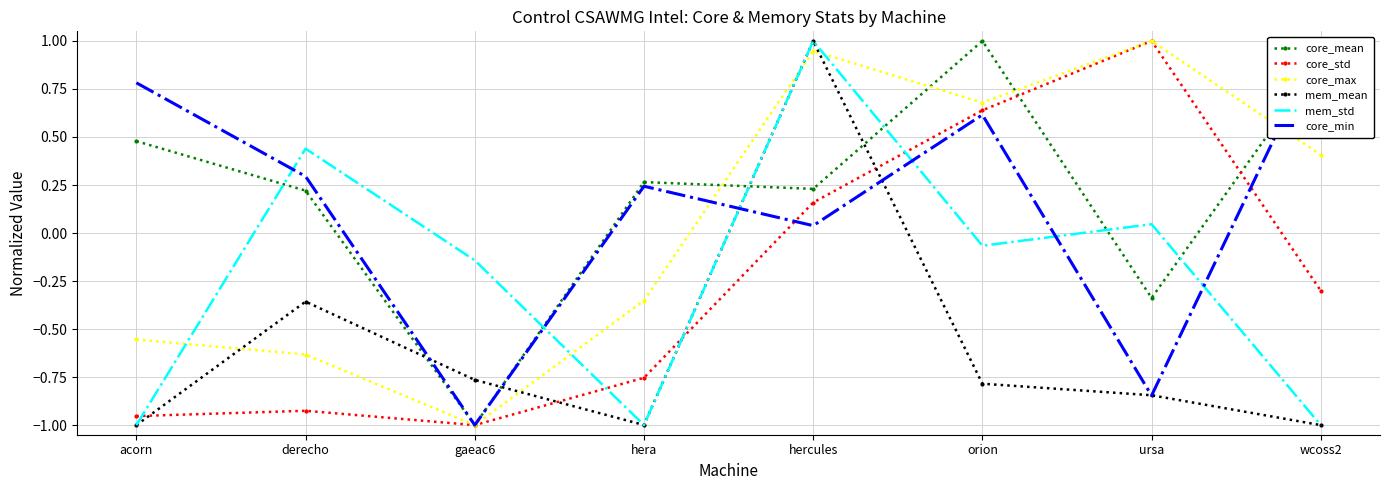

What is the average value of the mem_std series?

-0.2